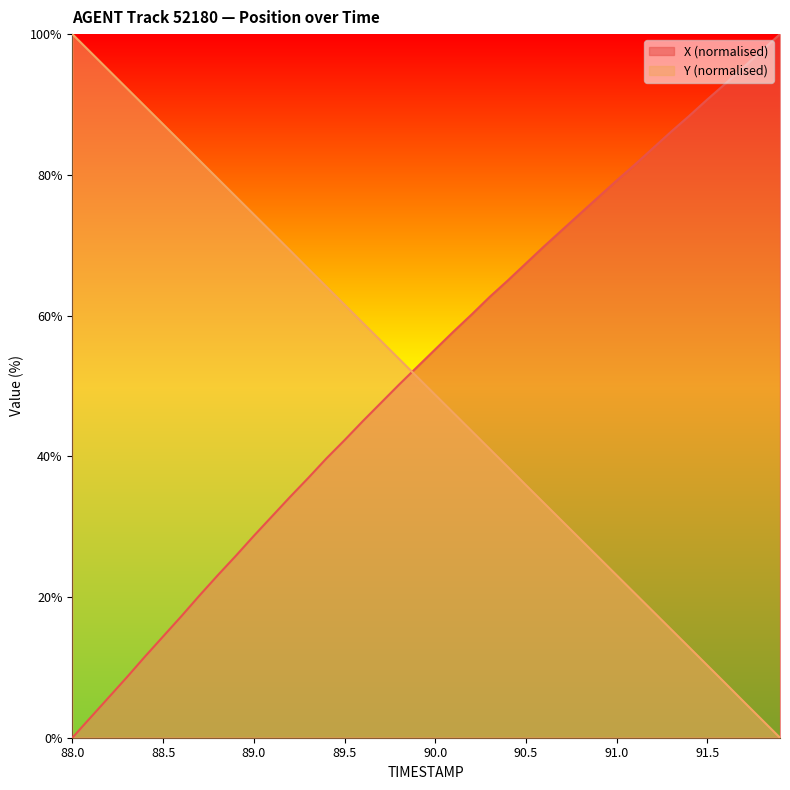

How many intersections are there between X (normalised) and Y (normalised)?

1